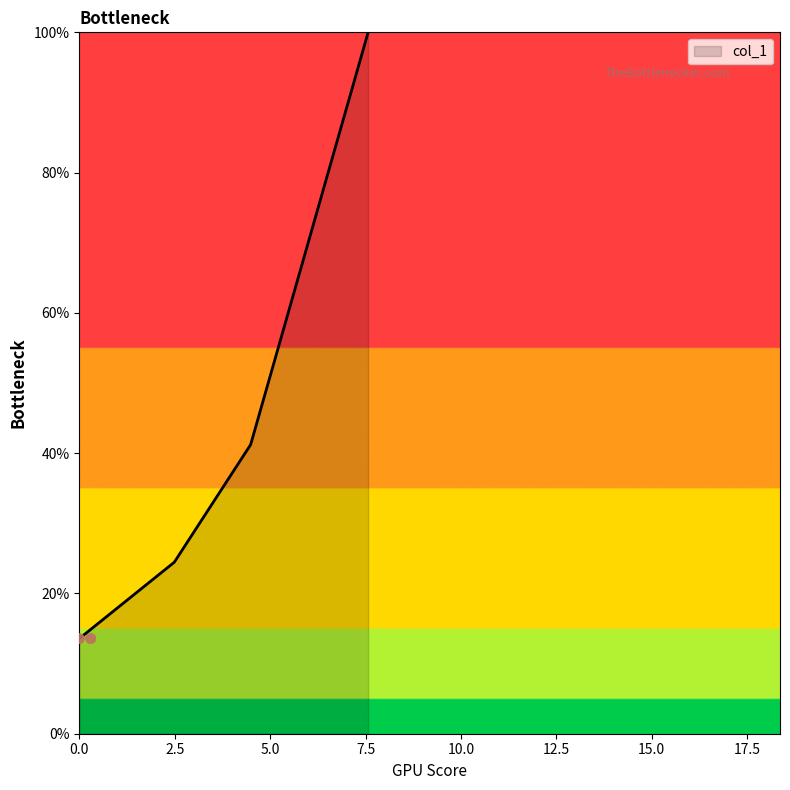

Approximately how many times larger is the value at 4.49 compared to 0.0?

3.0